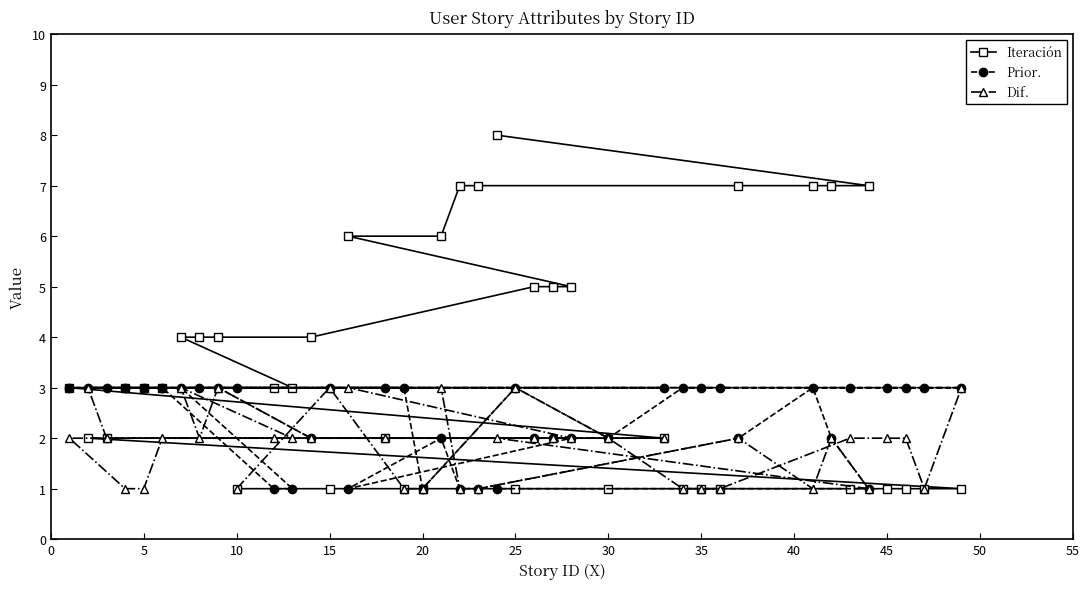

List the series in order of their overall mean, highest first.

Iteración, Prior., Dif.